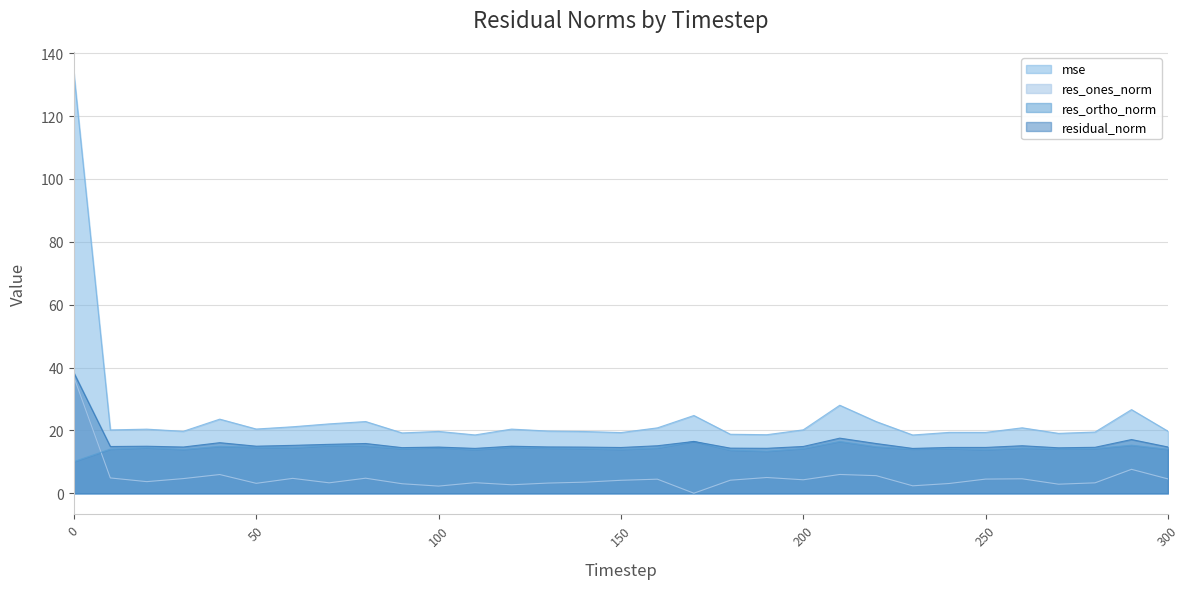

List the labels in order of res_ortho_norm value, smallest first.

0, 190, 180, 250, 110, 30, 150, 300, 10, 230, 270, 90, 280, 240, 200, 140, 130, 260, 160, 60, 20, 100, 50, 120, 220, 40, 80, 70, 290, 210, 170